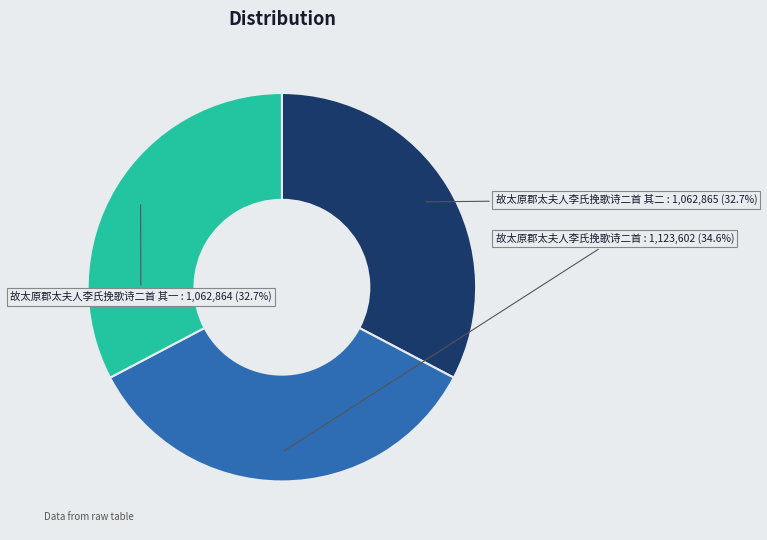

How many slices are in this pie chart?

3